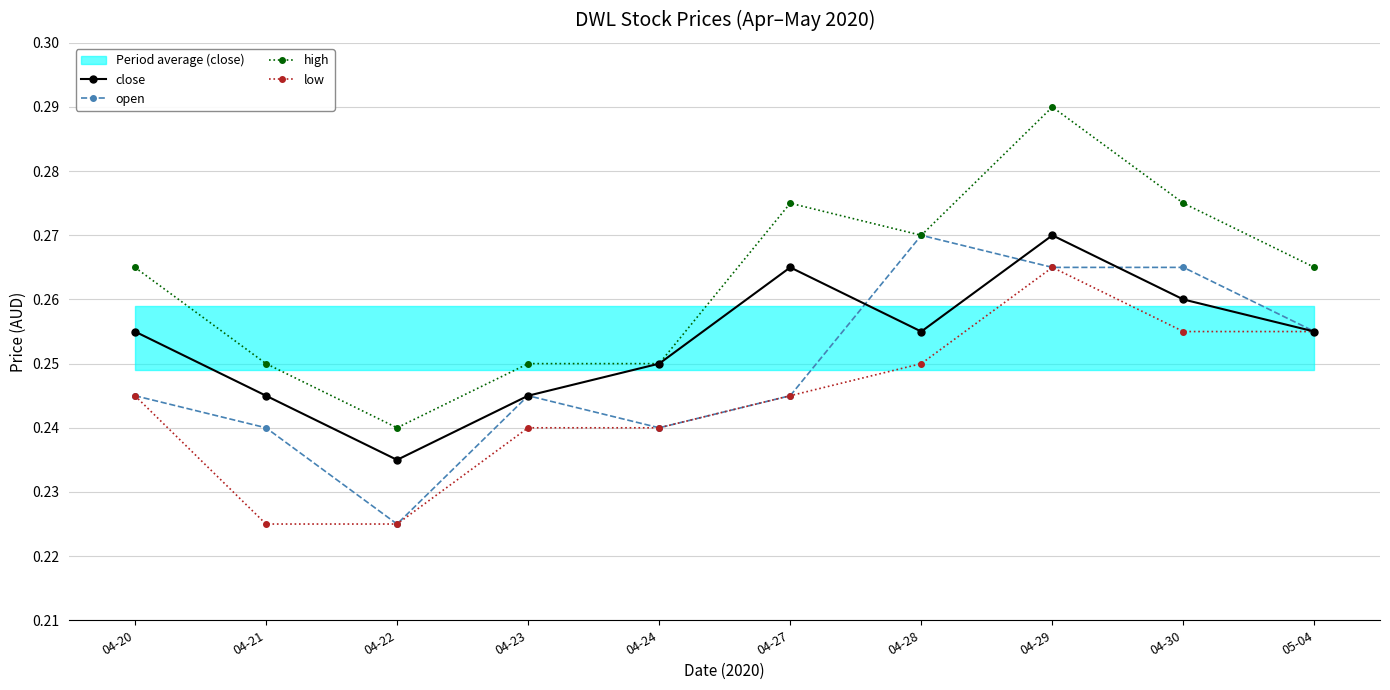

Which category has the highest value across all series?

04-29